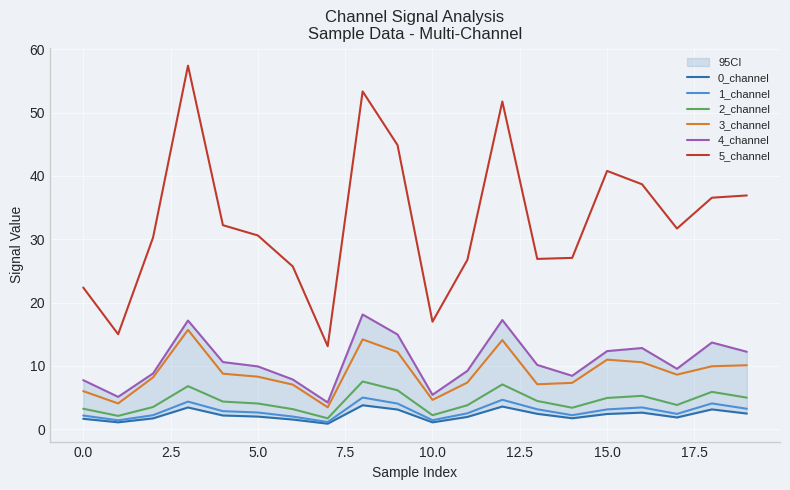

True or false: 1_channel and 5_channel cross at least once.

False